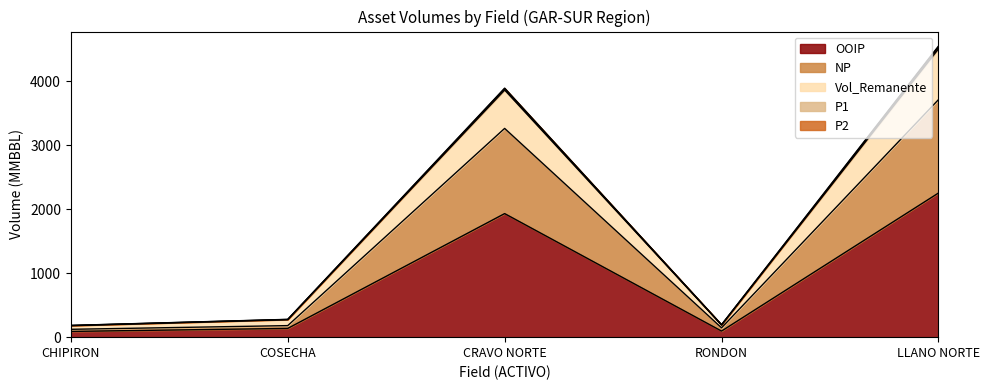

Where does the NP series first go above 180?

COSECHA